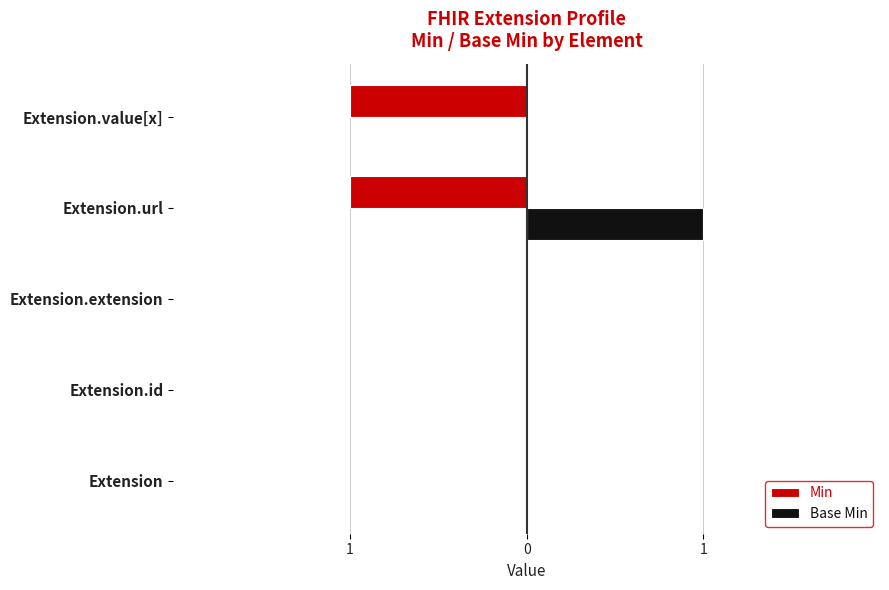

What are all the series names shown in the legend?

Min, Base Min